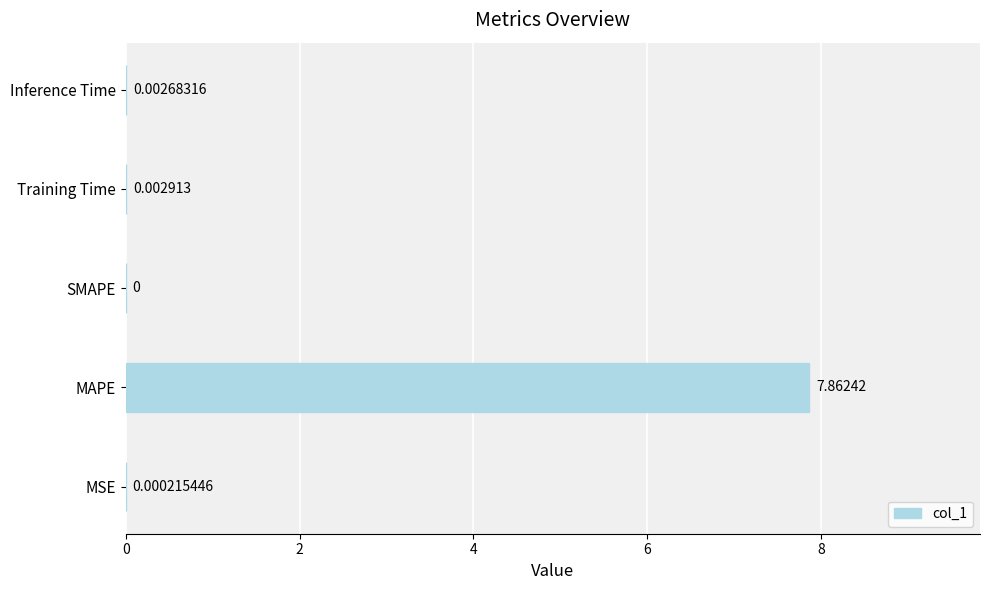

Which label corresponds to the largest value in the chart?

MAPE